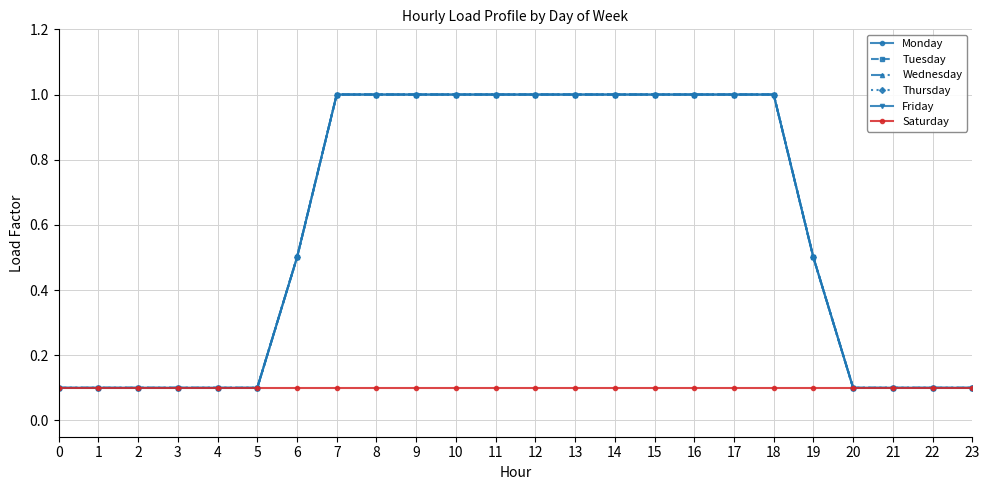

Is this an area chart (filled region under the line)?

No